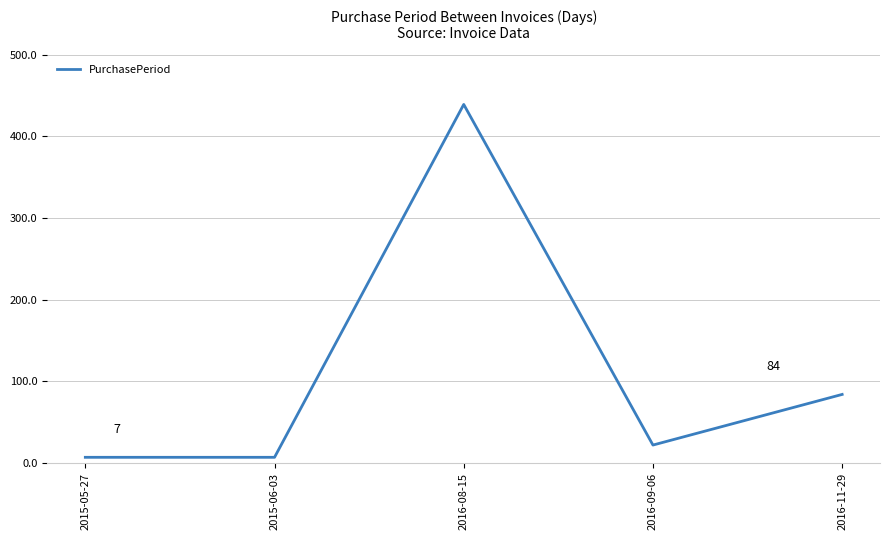

Reading right to left, extract all data points from this chart.

84	22	439	7	7